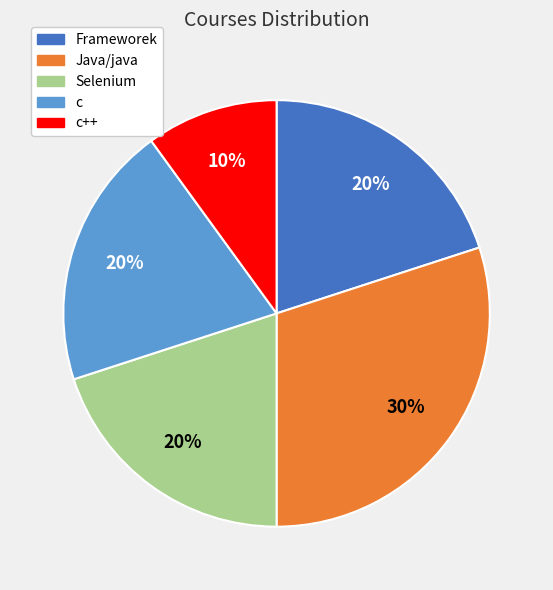

Does any single category account for the majority?

No